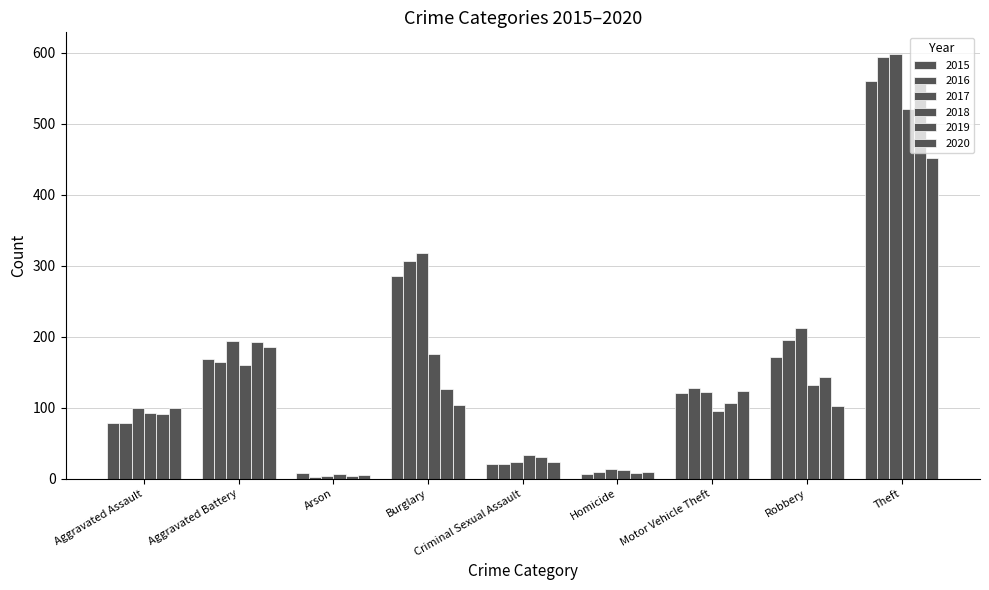

Which series changed the most between Aggravated Battery and Burglary?

2016